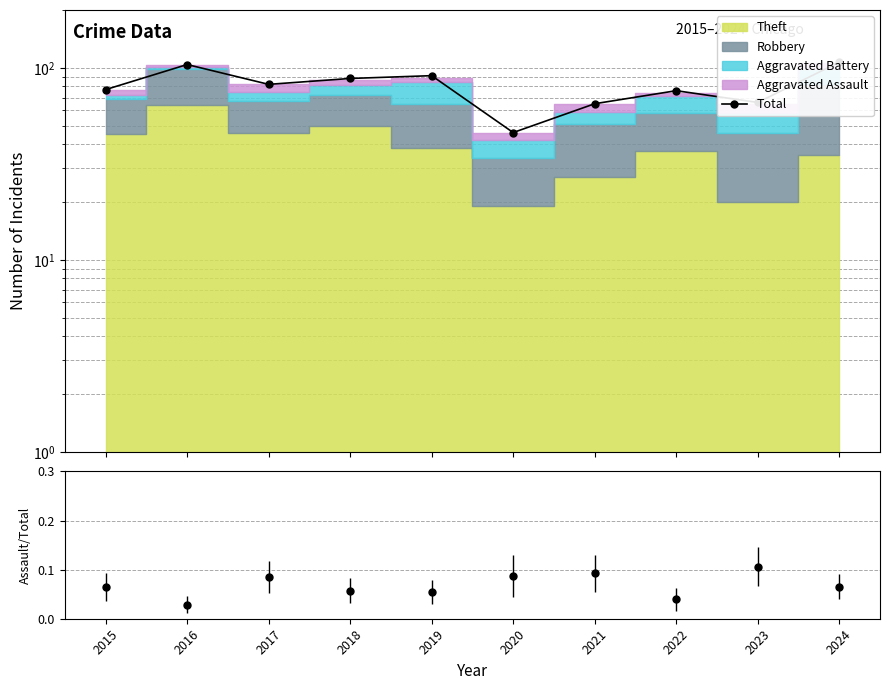

Rank the categories by value from lowest to highest.

2020, 2021, 2023, 2022, 2015, 2017, 2018, 2019, 2016, 2024